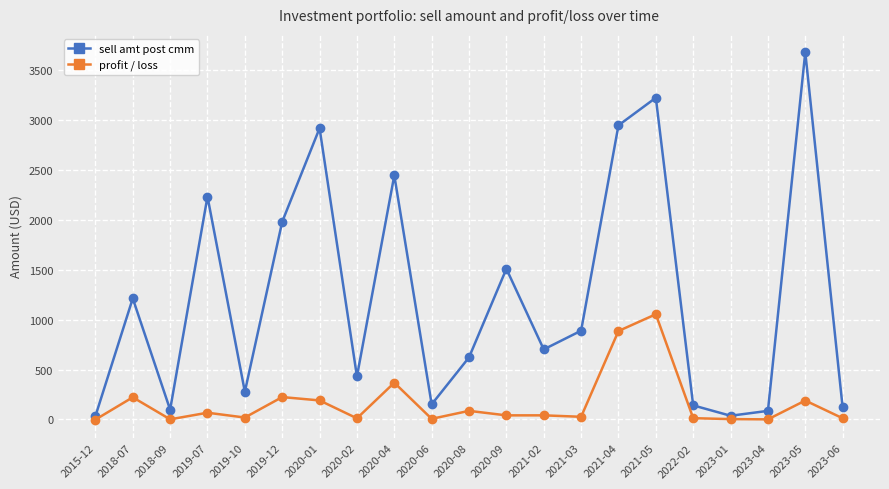

What are all the series names shown in the legend?

sell amt post cmm, profit / loss